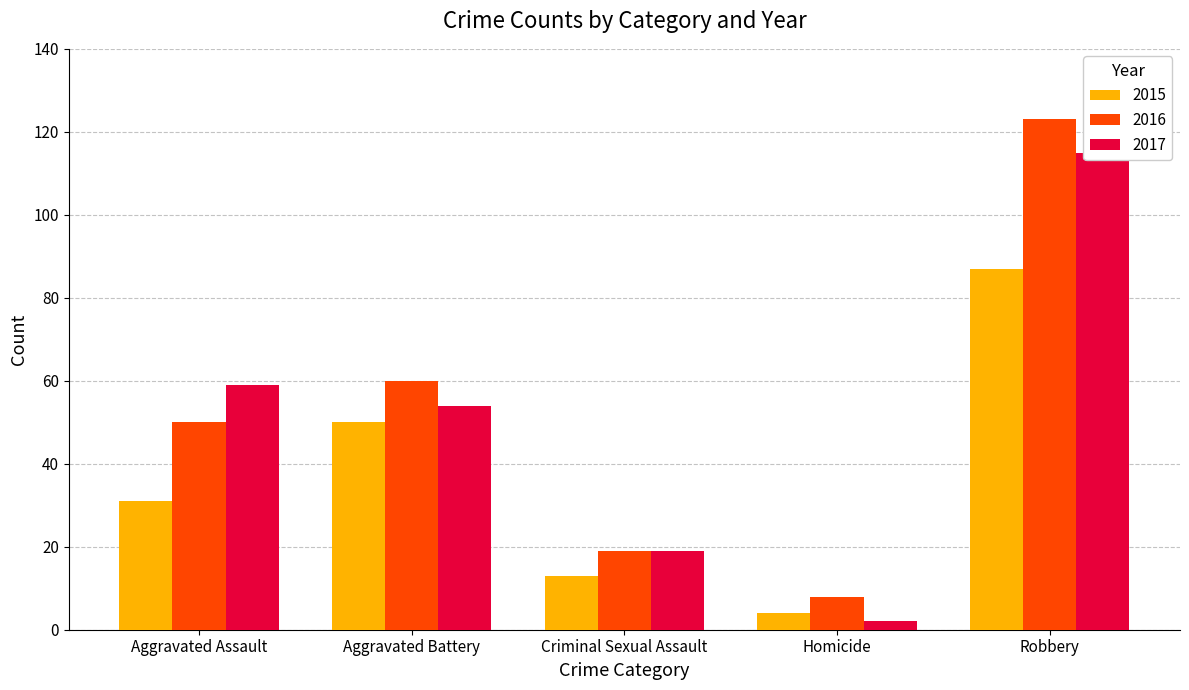

At which category is the sum across all series the highest?

Robbery